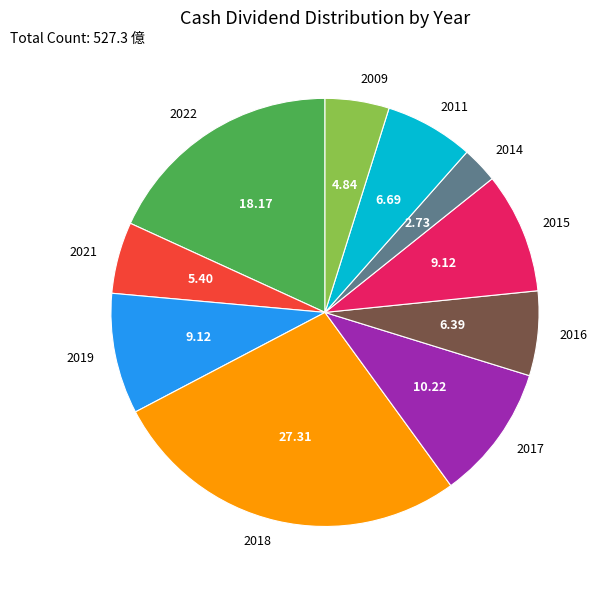

Between 2015 and 2017, which is larger?

2017